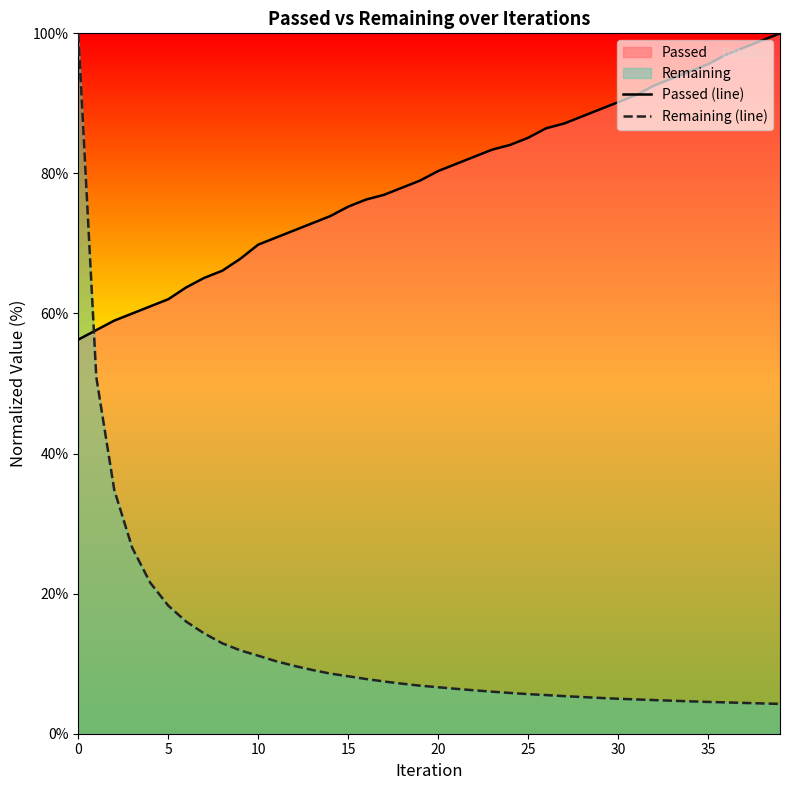

Where does the Passed (line) series first go above 80?

20